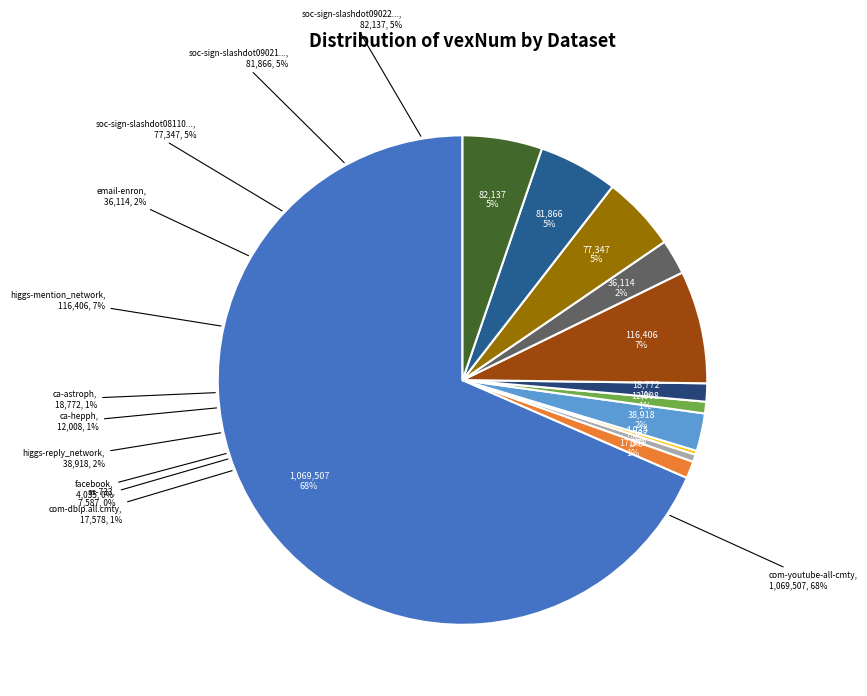

To the nearest percent, what portion does soc-sign-slashdot090216 represent?

5%